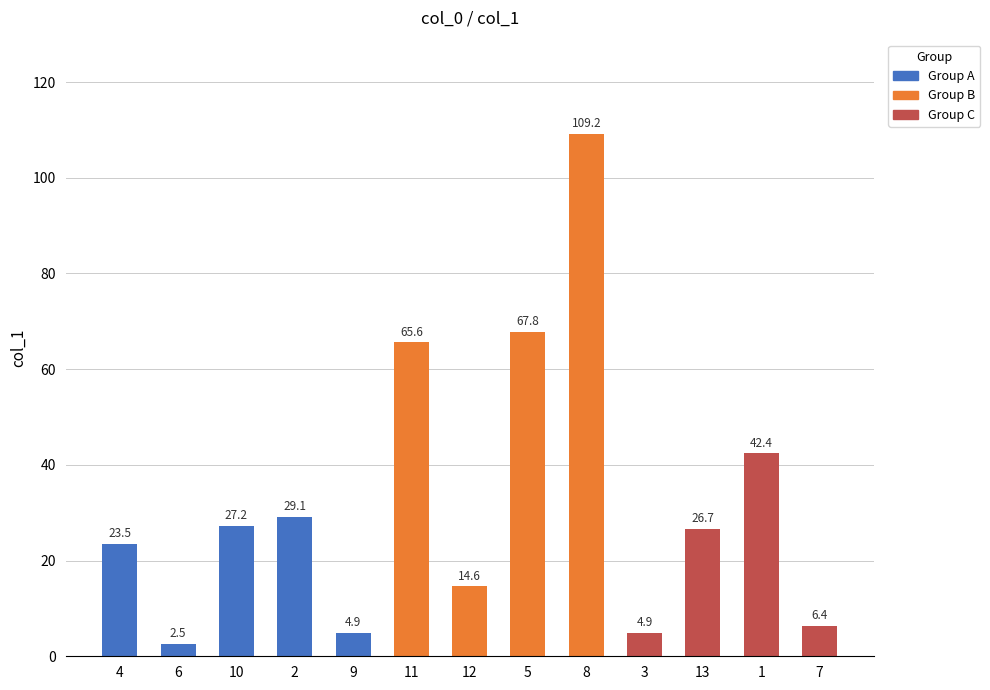

True or false: the data shows 67.8 at 5.

True